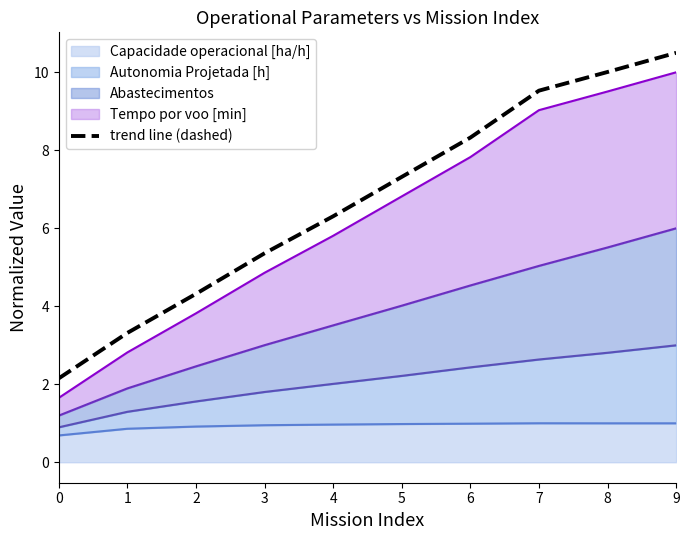

Which has a higher value, 7 or 9?

9